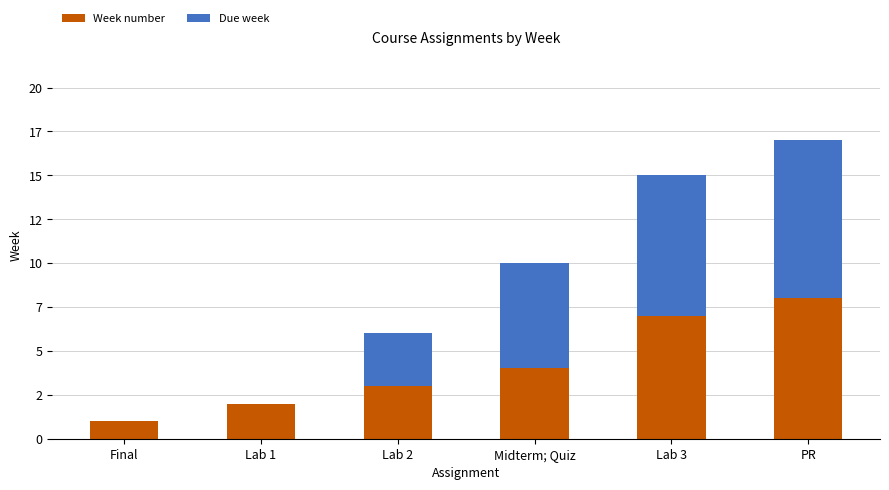

Between Final and Midterm; Quiz, which series saw the biggest shift?

Due week